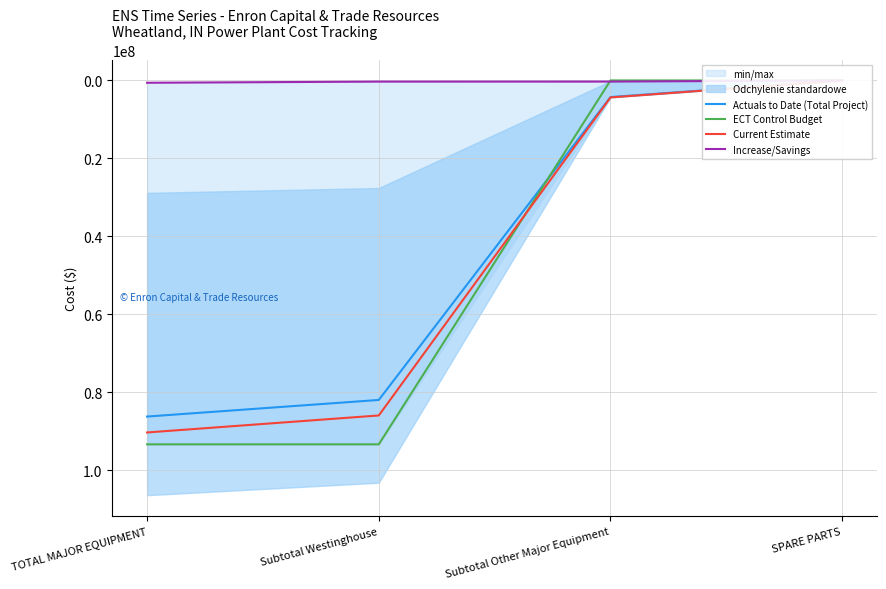

True or false: Actuals to Date (Total Project) has more than 1 interior local peaks.

False